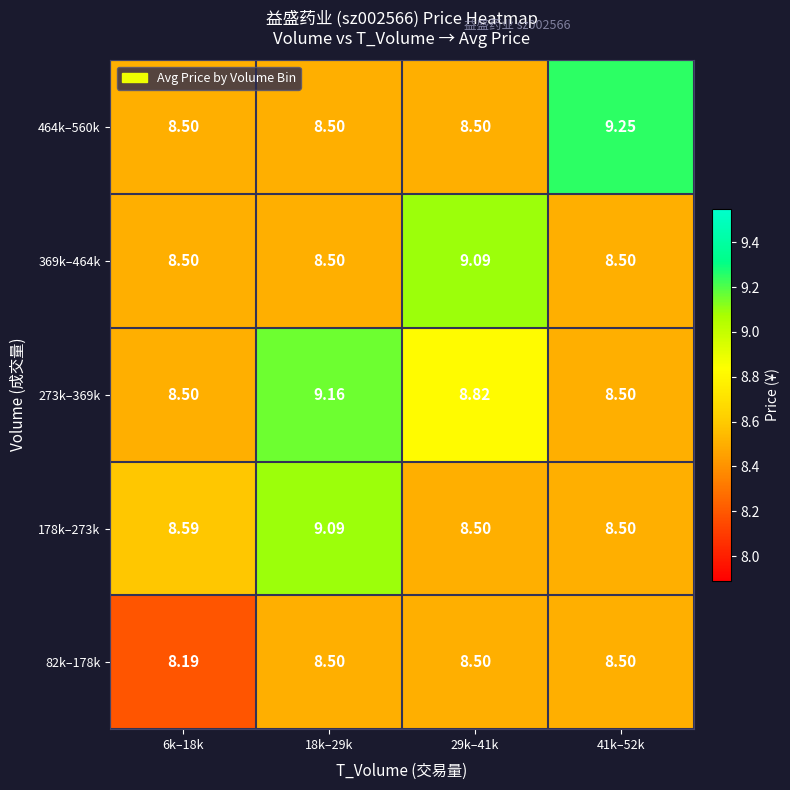

How many distinct data groups are displayed?

5